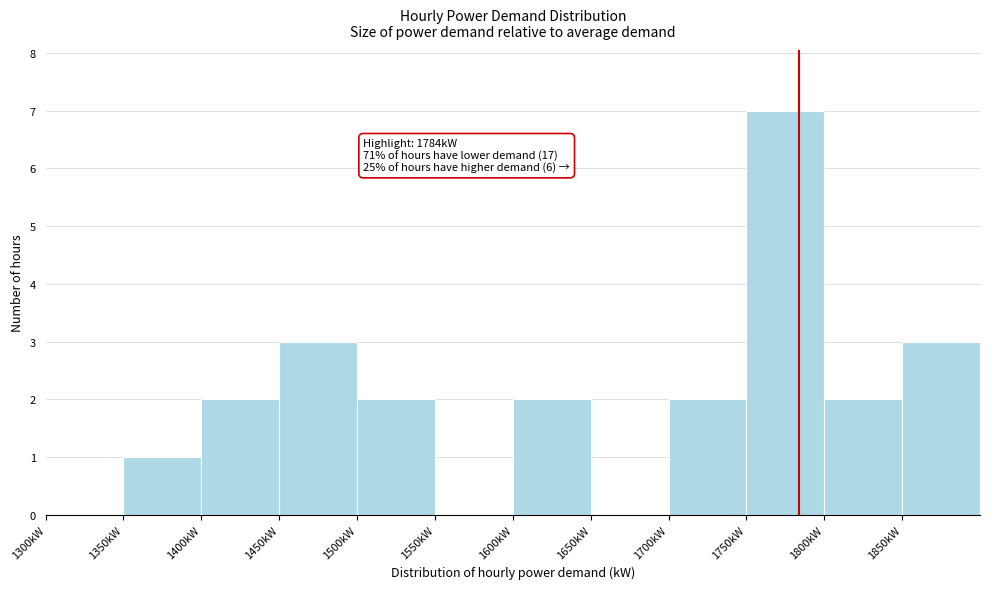

Over which range of the x-axis is the bar tallest?

1750 to 1800